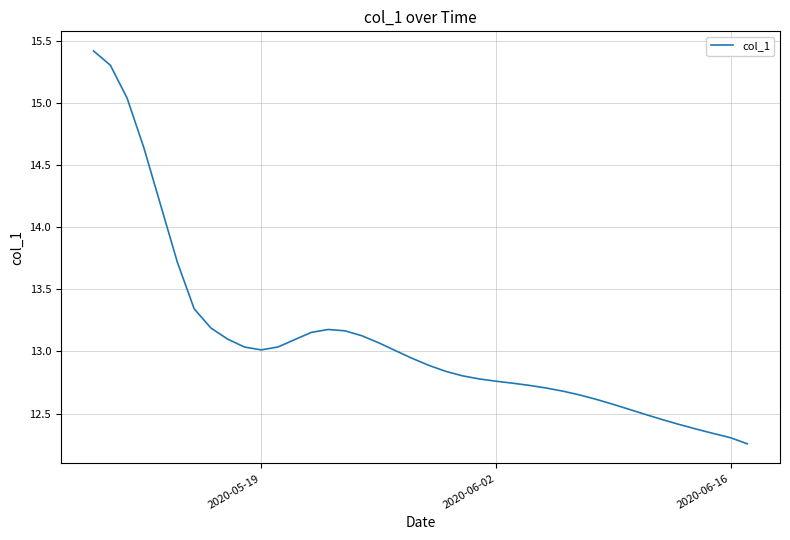

What is the difference between the maximum and minimum values?

3.2